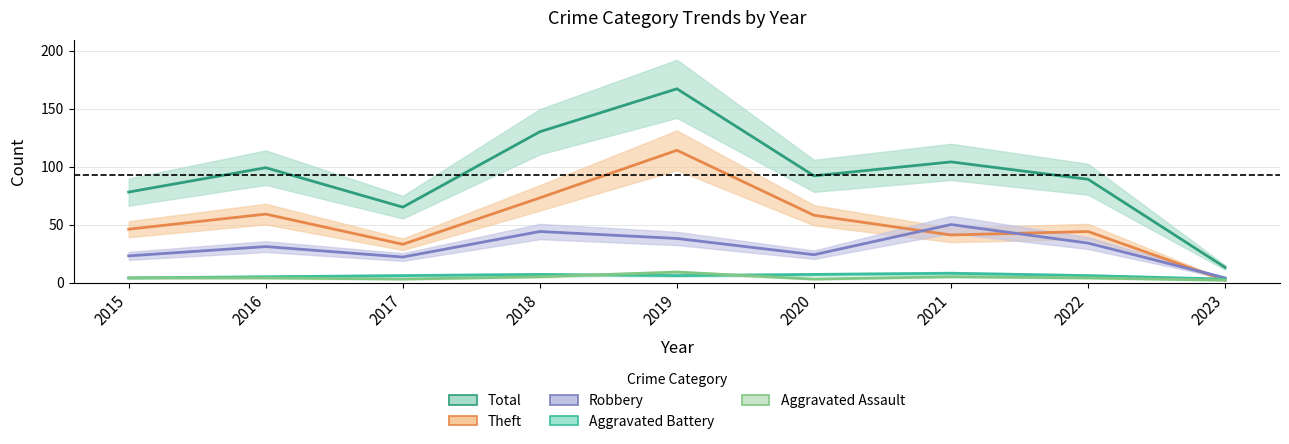

Is this an area chart (filled region under the line)?

No